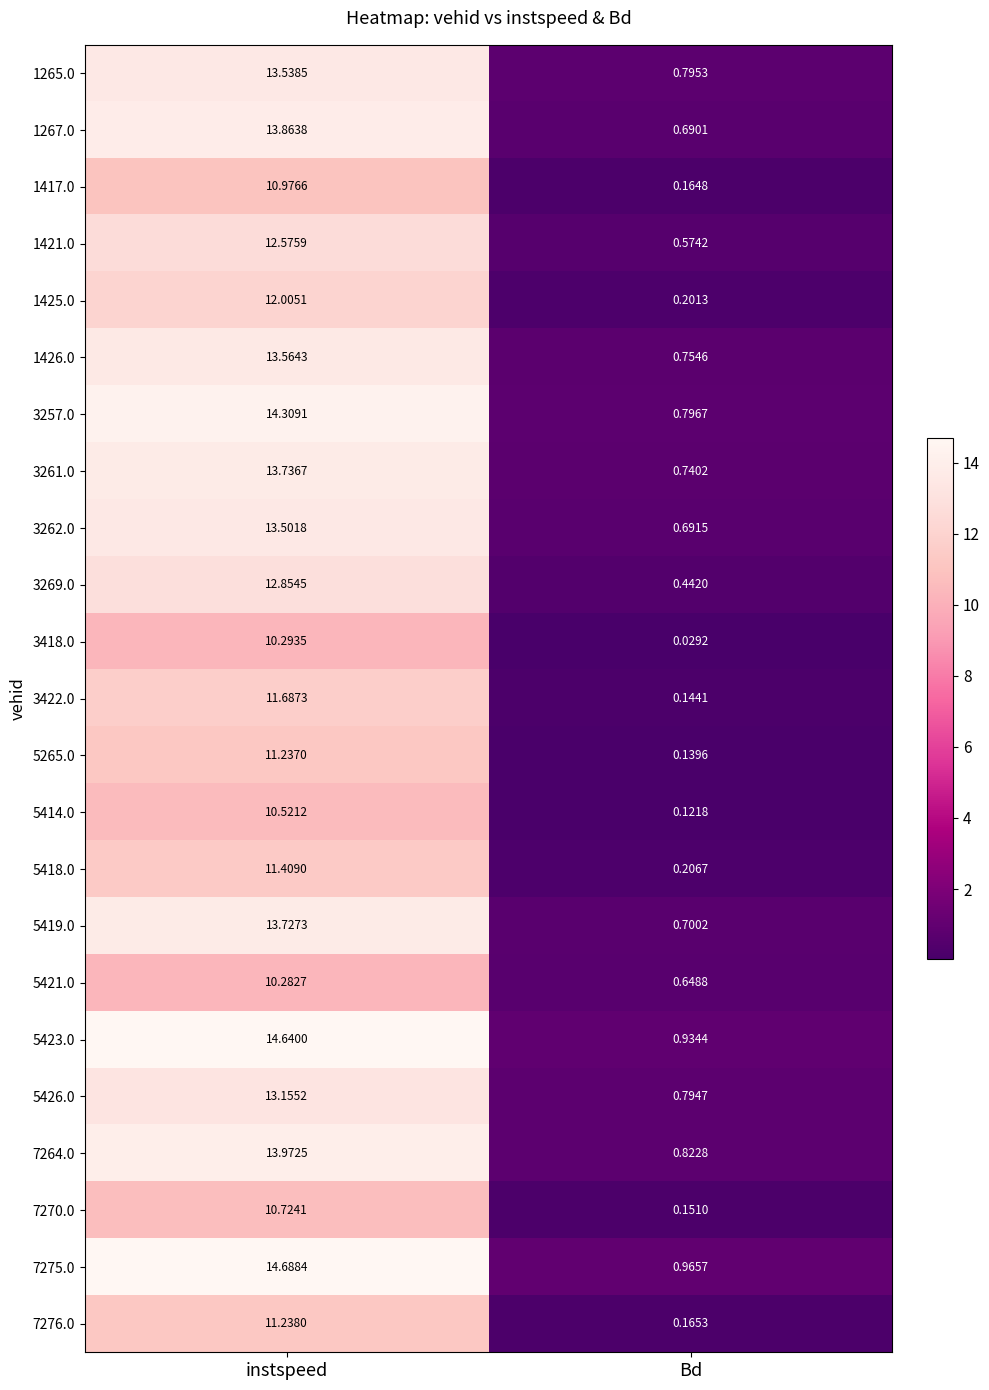

At which category is the sum across all series the highest?

instspeed